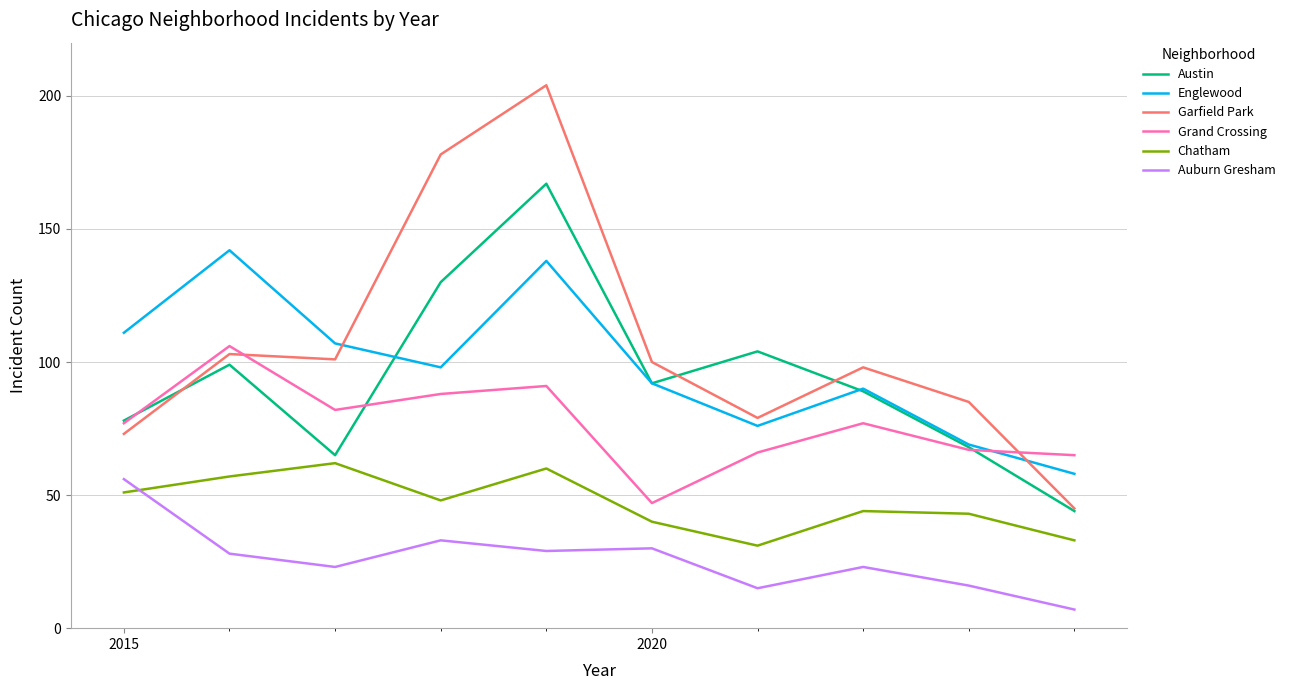

Does the chart display data point markers on the line(s)?

No